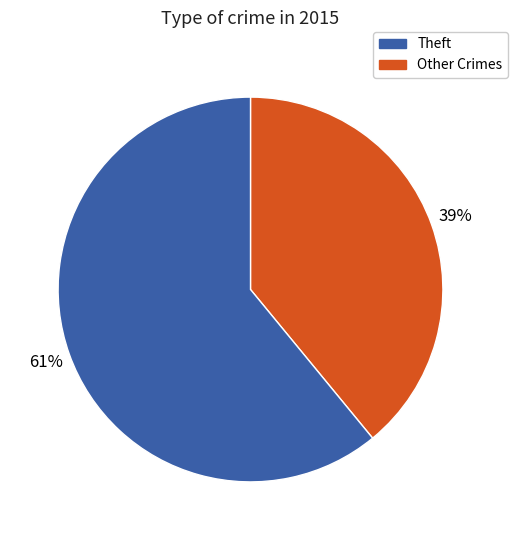

Count the number of slices in the pie.

2